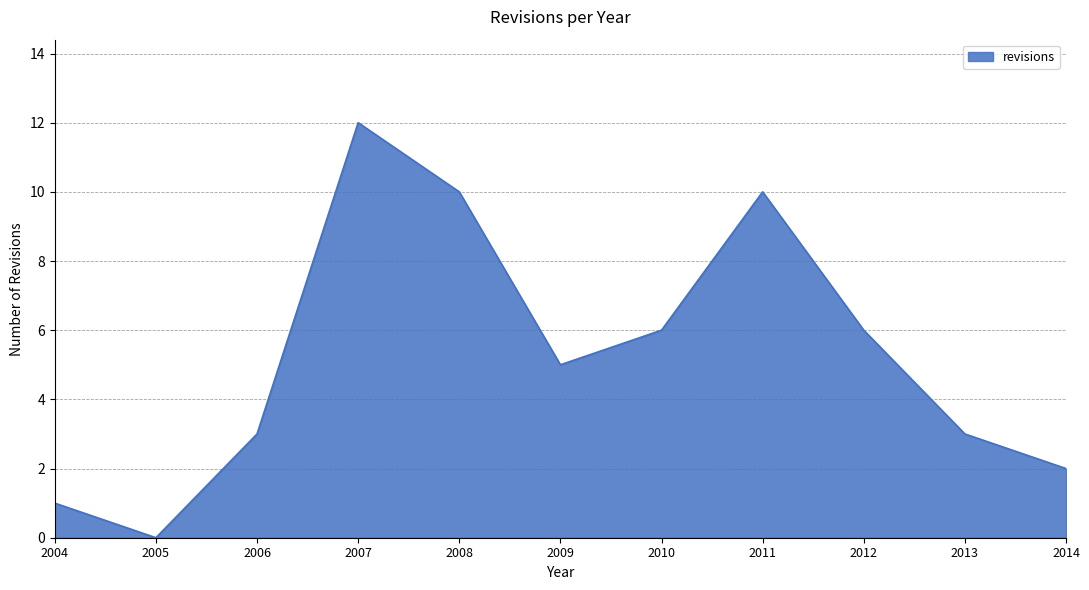

What is the change in value from 2004 to 2009?

+4